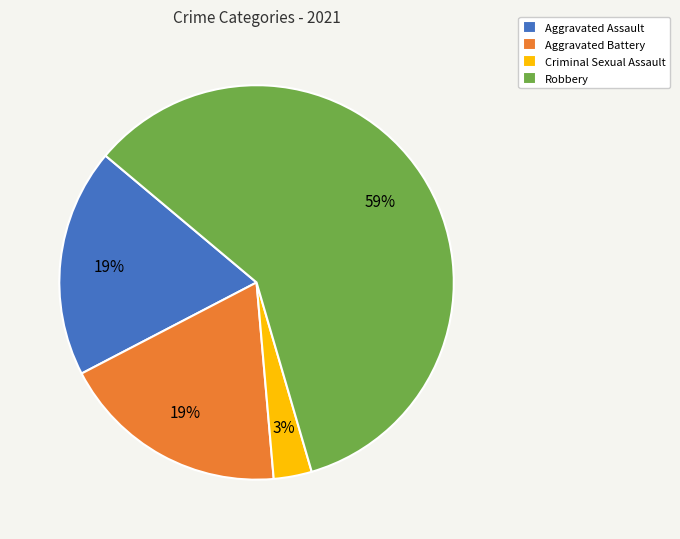

Do Aggravated Assault and Aggravated Battery together represent more than half of the pie?

No